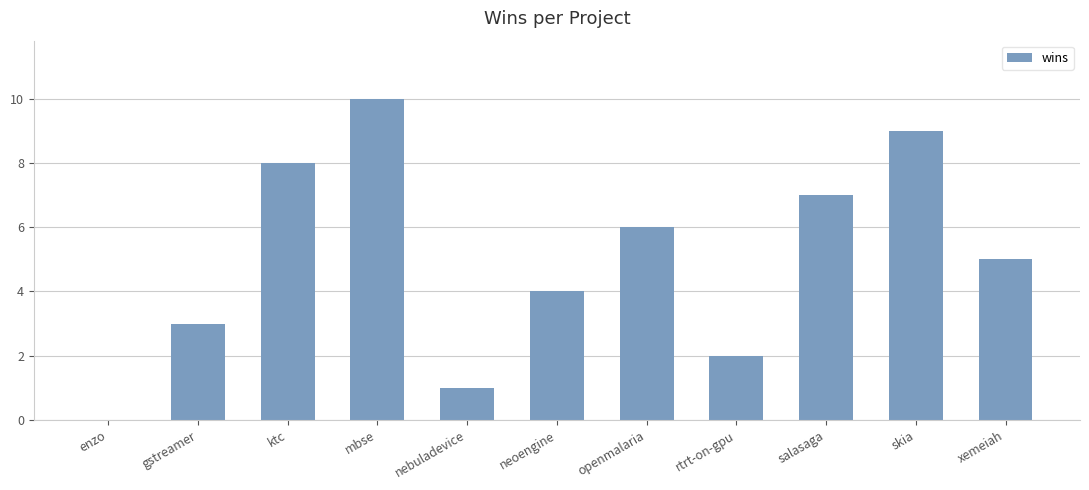

What is the sum of all values?

55